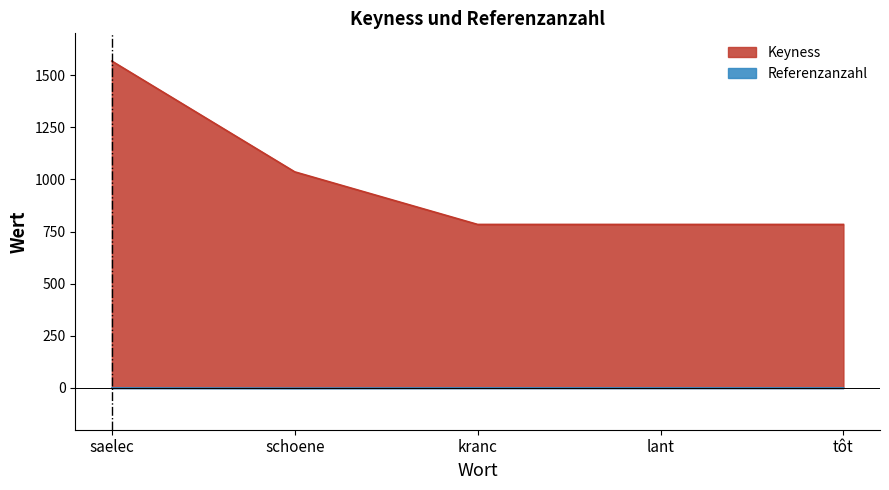

How many lines are shown in the chart?

2